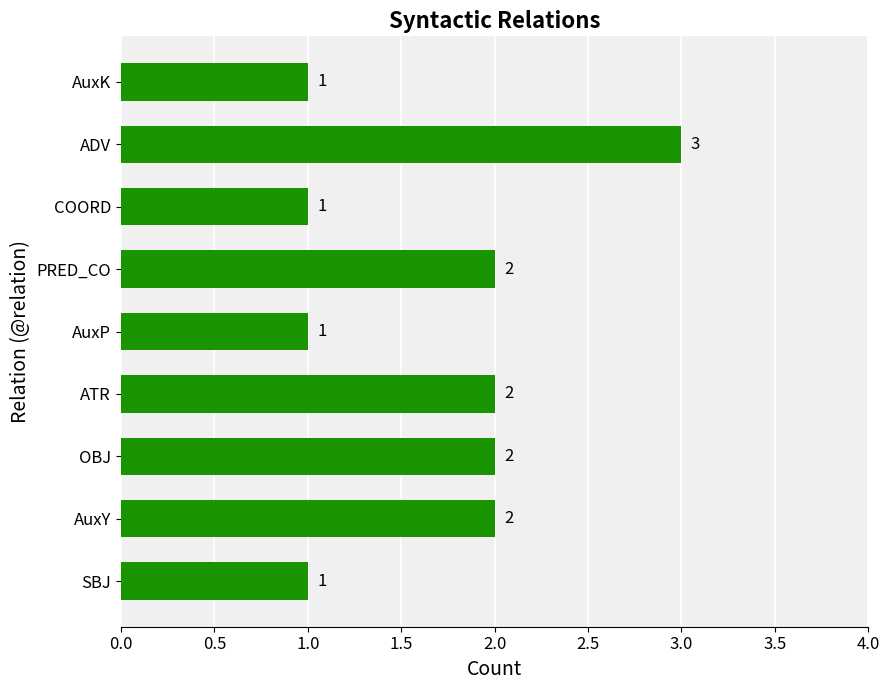

How many categories are shown in the chart?

9